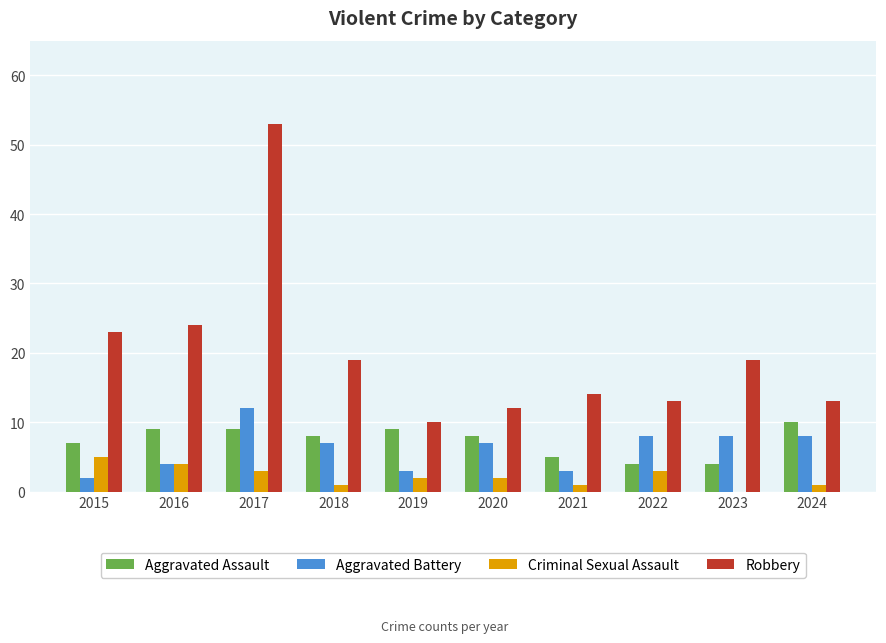

At which label does Robbery first exceed 19?

2015